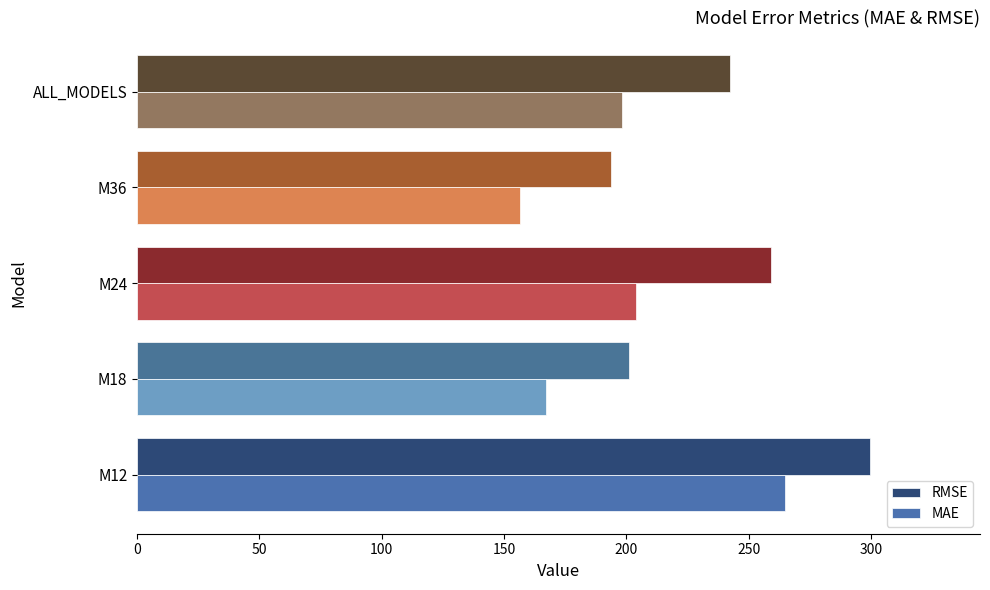

Which category has the lowest value in the MAE series?

M36